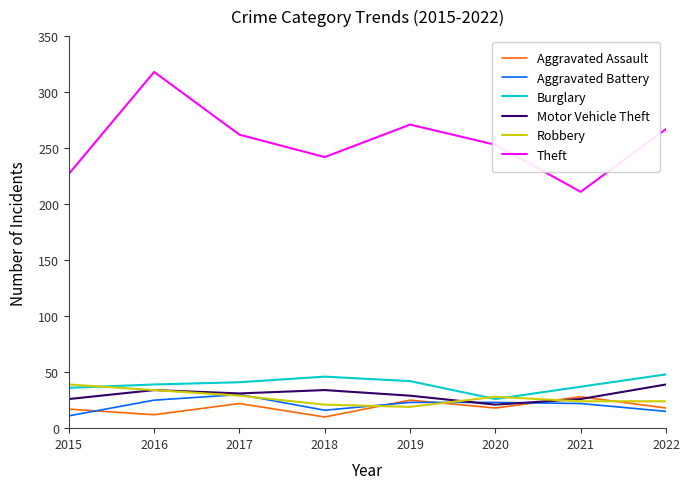

True or false: Theft has a value of 262 at 2017.

True